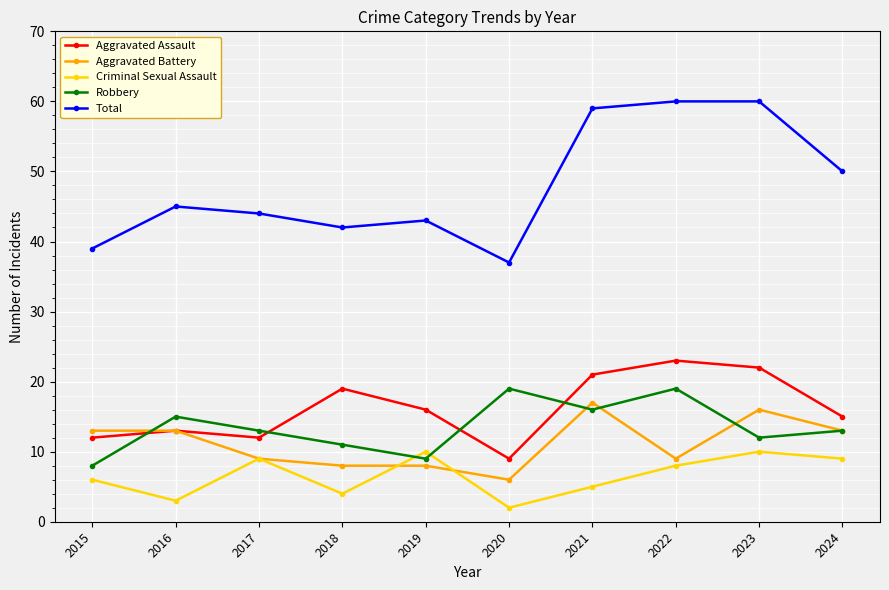

Is this an area chart (filled region under the line)?

No